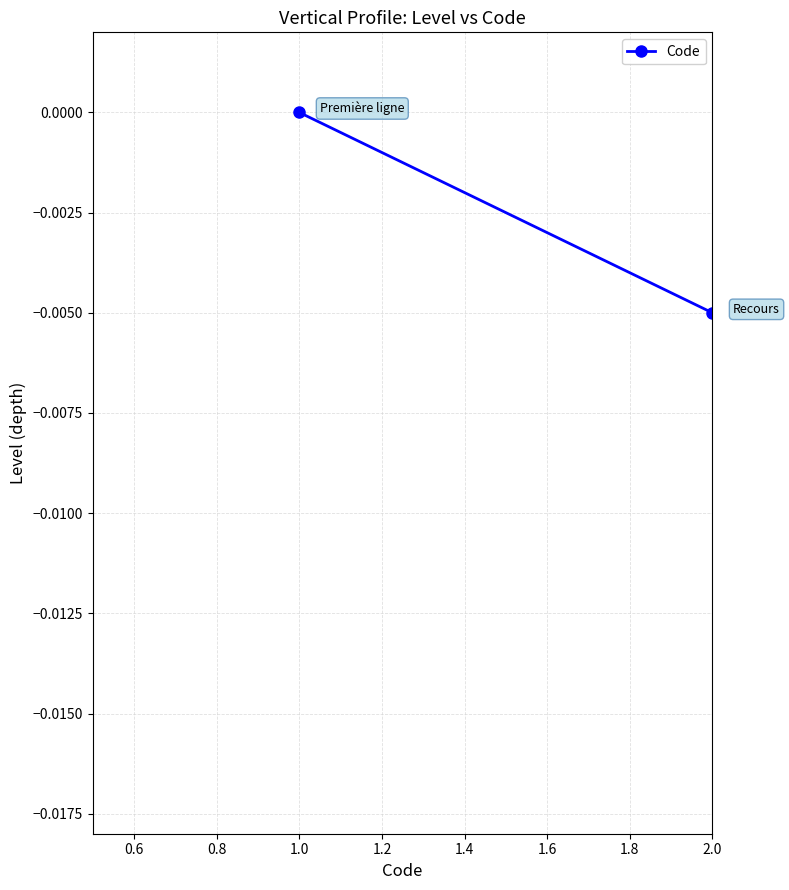

True or false: the data has more than 2 interior local peaks.

False